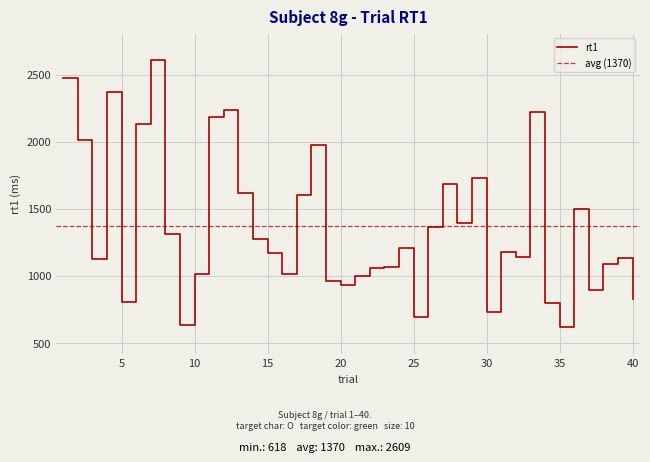

List the labels in order of value, largest first.

7, 1, 4, 12, 33, 11, 6, 2, 18, 29, 27, 13, 17, 36, 28, 26, 8, 14, 24, 31, 15, 32, 39, 3, 38, 23, 22, 10, 16, 21, 19, 20, 37, 40, 5, 34, 30, 25, 9, 35